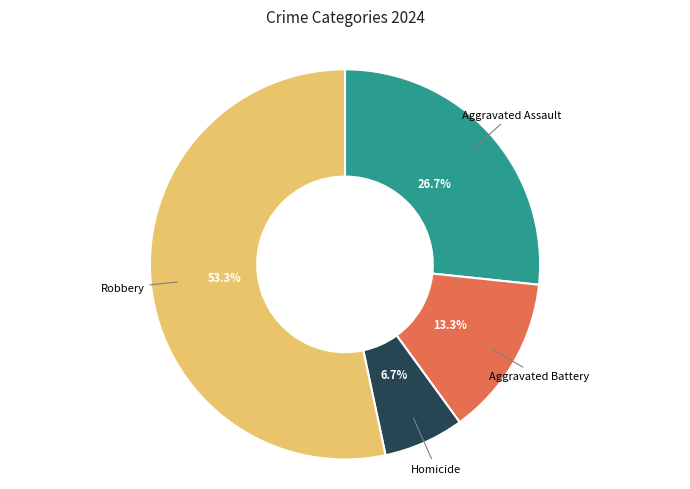

Is there a majority slice in this chart?

Yes